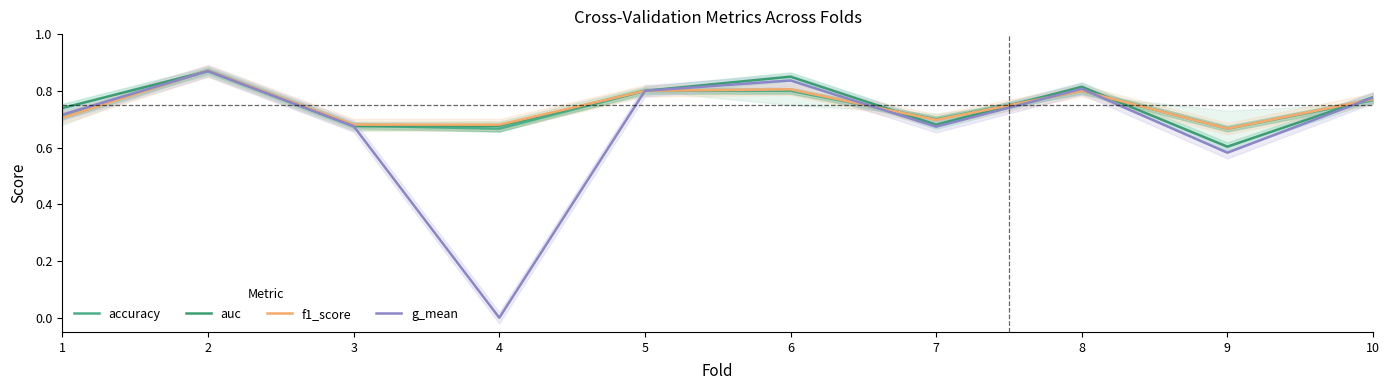

Reading left to right, extract all data points from this chart.

accuracy: 1=0.7	2=0.9	3=0.7	4=0.7	5=0.8	6=0.8	7=0.7	8=0.8	9=0.7	10=0.8
auc: 1=0.7	2=0.9	3=0.7	4=0.7	5=0.8	6=0.8	7=0.7	8=0.8	9=0.6	10=0.8
f1_score: 1=0.7	2=0.9	3=0.7	4=0.7	5=0.8	6=0.8	7=0.7	8=0.8	9=0.7	10=0.8
g_mean: 1=0.7	2=0.9	3=0.7	4=0.0	5=0.8	6=0.8	7=0.7	8=0.8	9=0.6	10=0.8